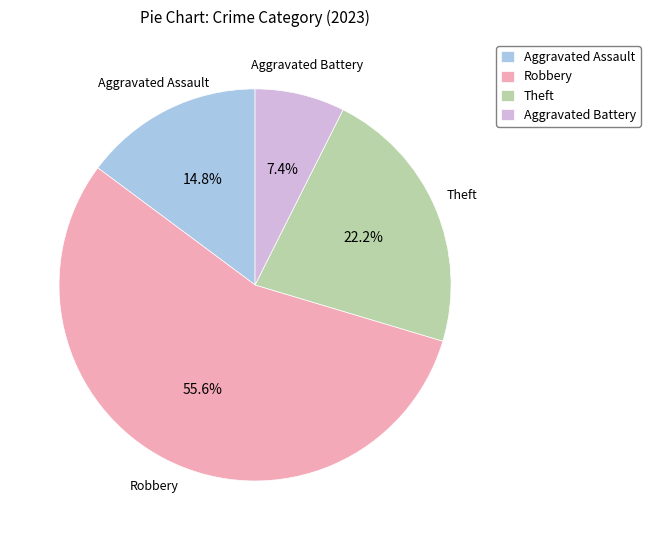

Rank the categories by value from highest to lowest.

Robbery, Theft, Aggravated Assault, Aggravated Battery